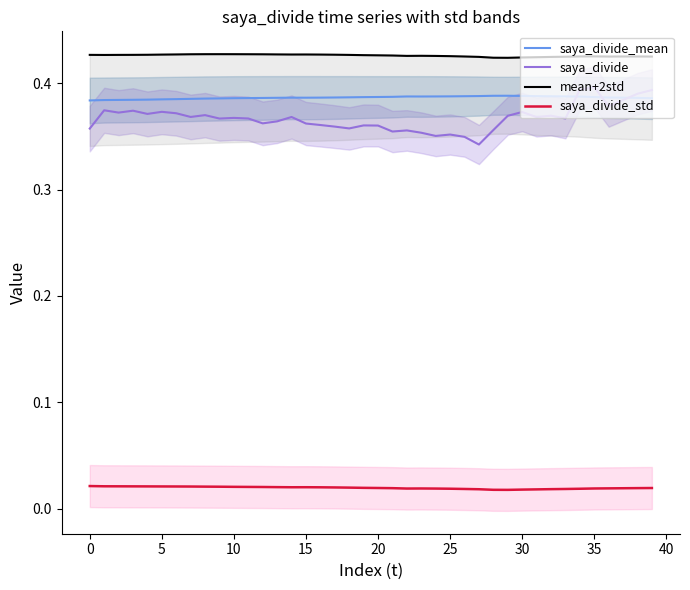

Which series has the largest total across all categories?

mean+2std